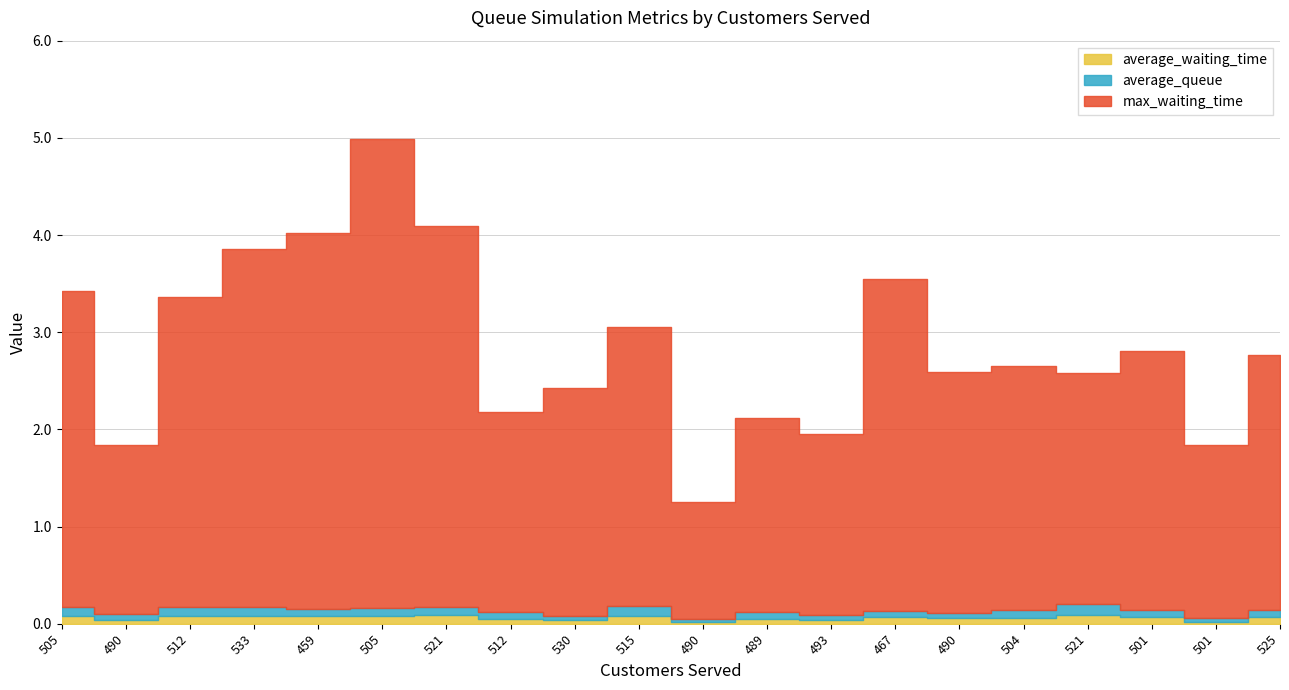

Is the value of average_queue at 490 greater than the value of max_waiting_time at 490?

No